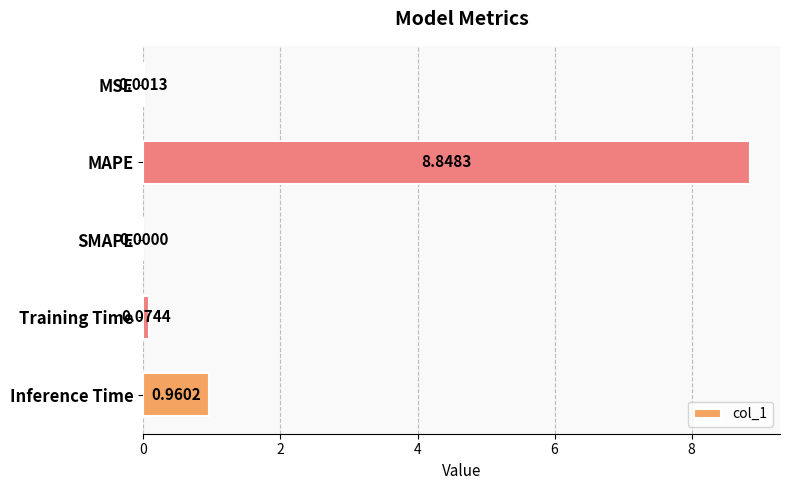

Where is the data nearest to the value 4?

Inference Time